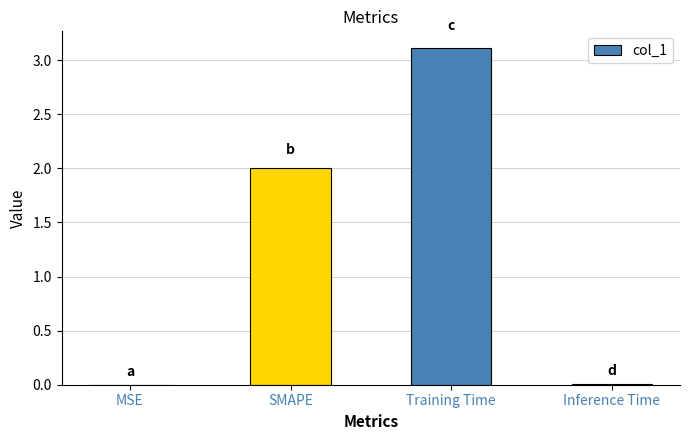

What is the maximum value shown in the chart?

3.1